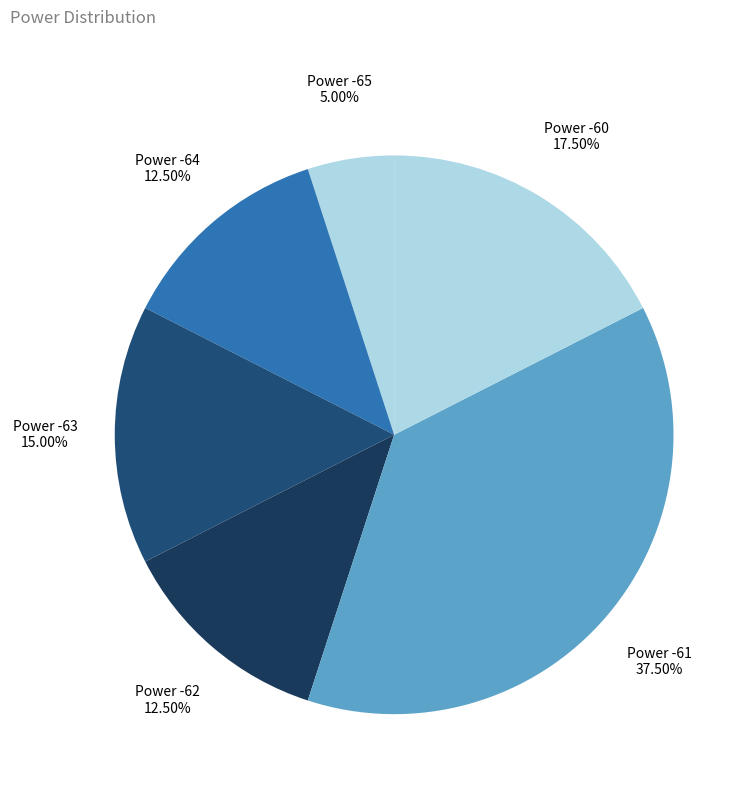

Approximately how many times larger is the value at Power -64 compared to Power -62?

1.0